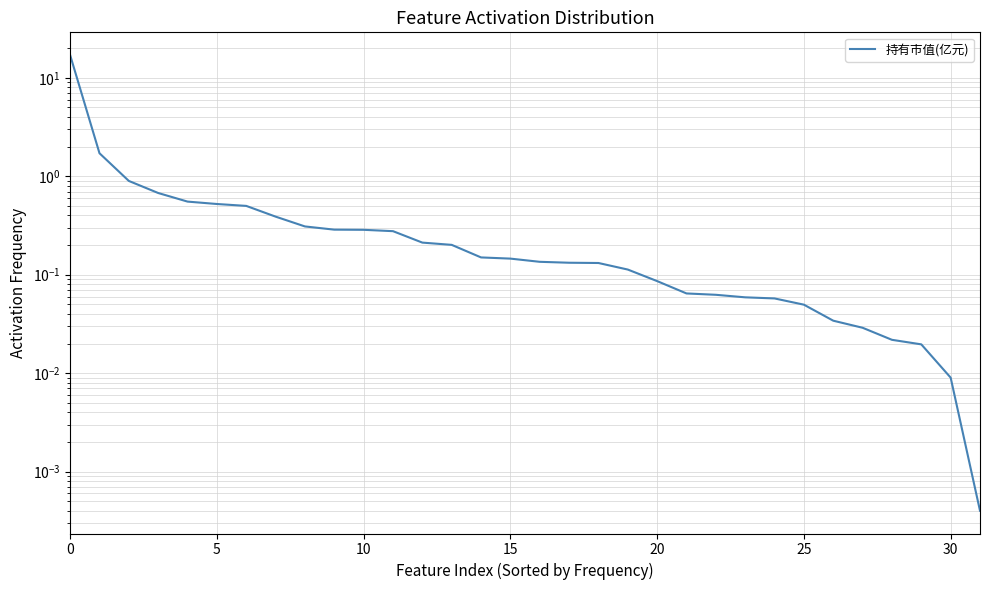

Count the number of categories in the chart.

32